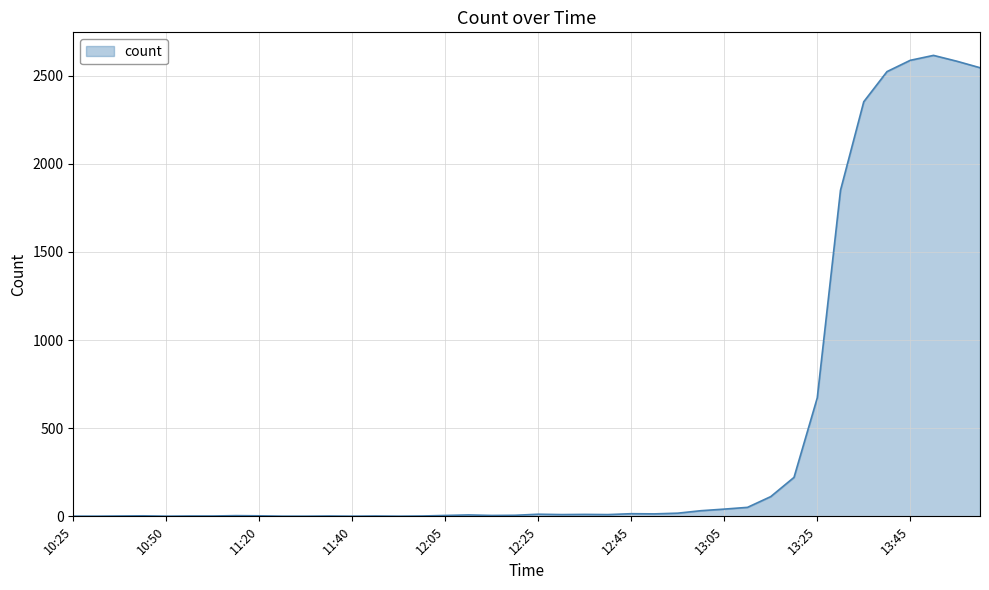

What is the difference between the maximum and minimum values?

2614